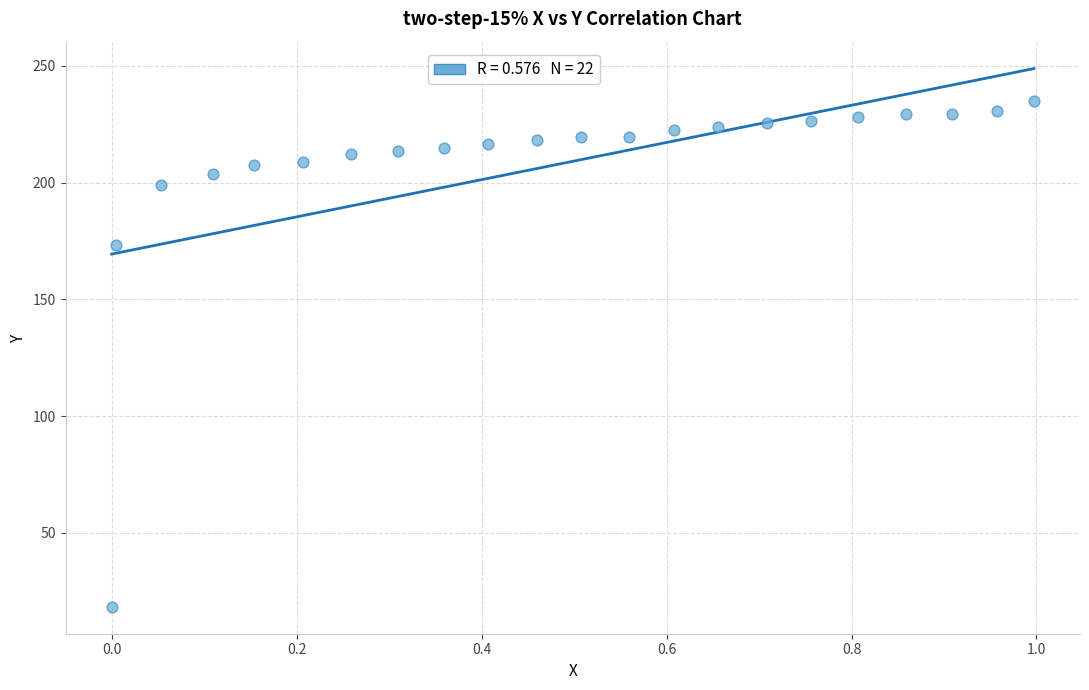

What Y value in the scatter plot is closest to 126?

173.3